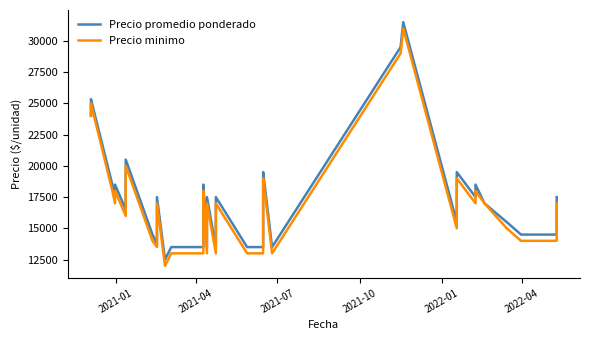

True or false: Precio minimo and Precio promedio ponderado intersect in this chart.

False